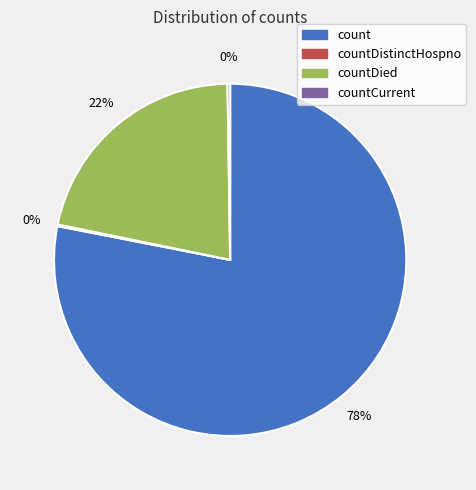

Does any single category account for the majority?

Yes